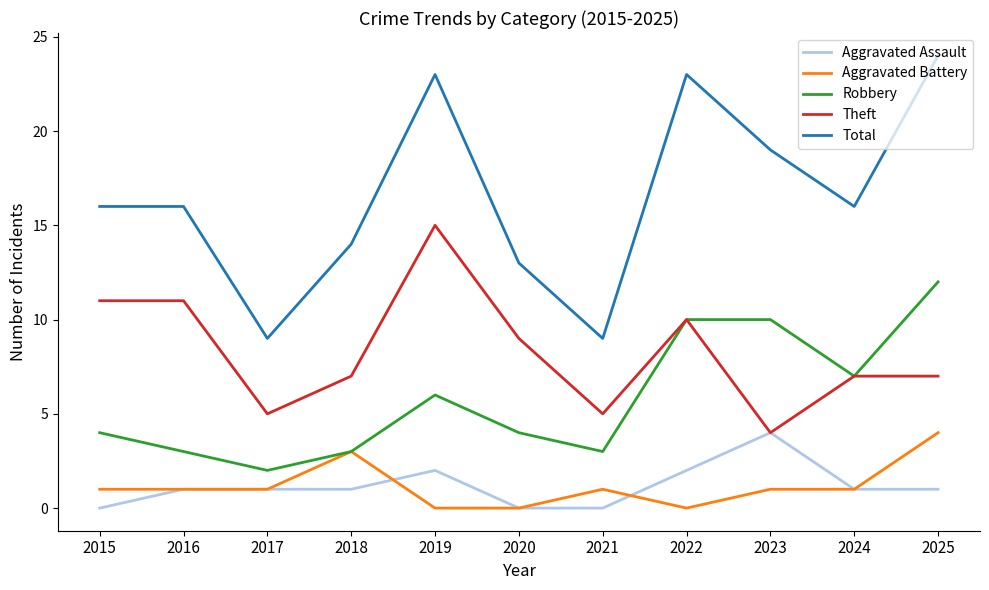

The value of Total at 2025 is 24. True or false?

True